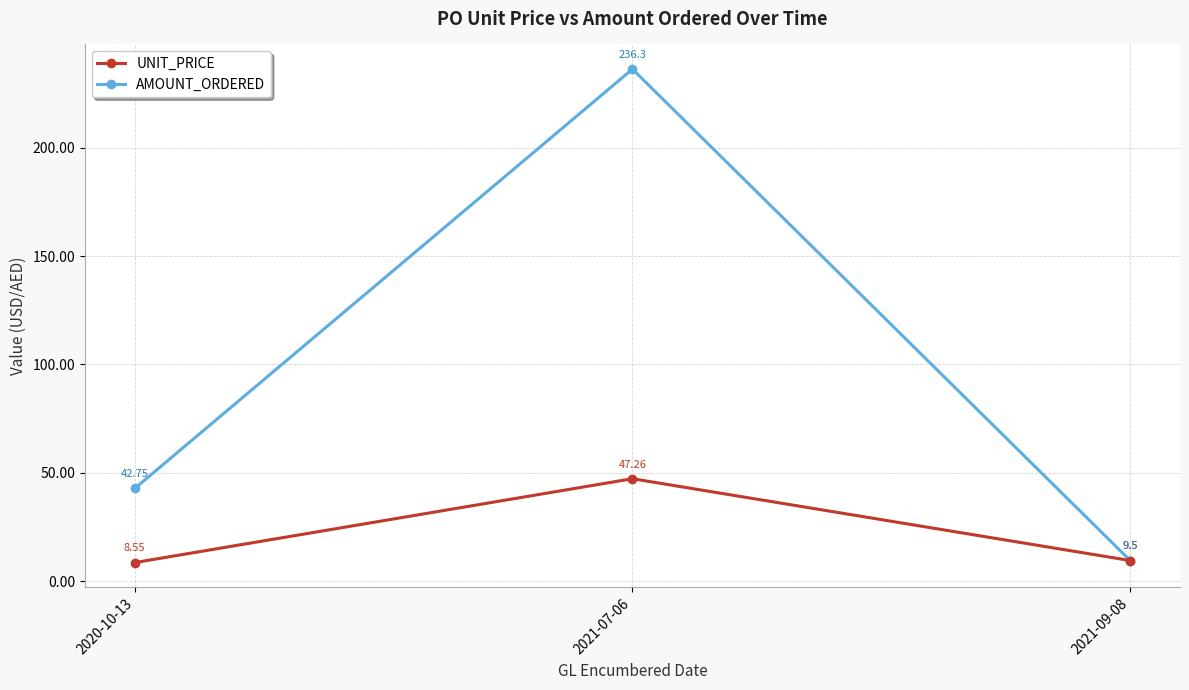

At which label is AMOUNT_ORDERED closest to 122?

2020-10-13